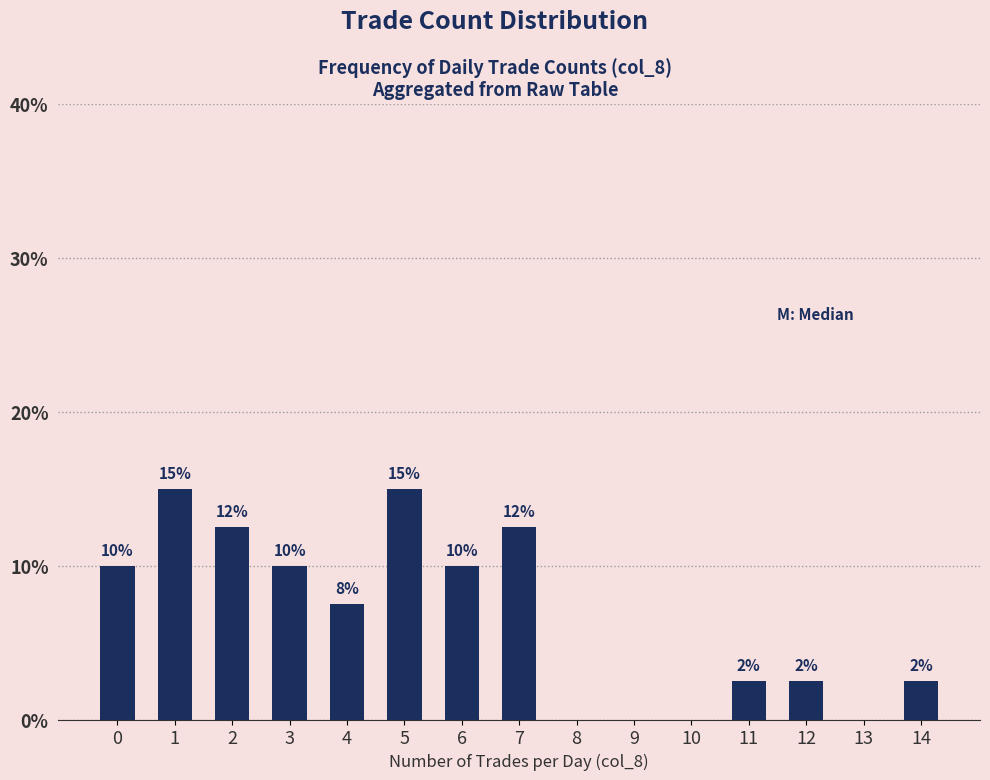

Read the value at 12.

2.5